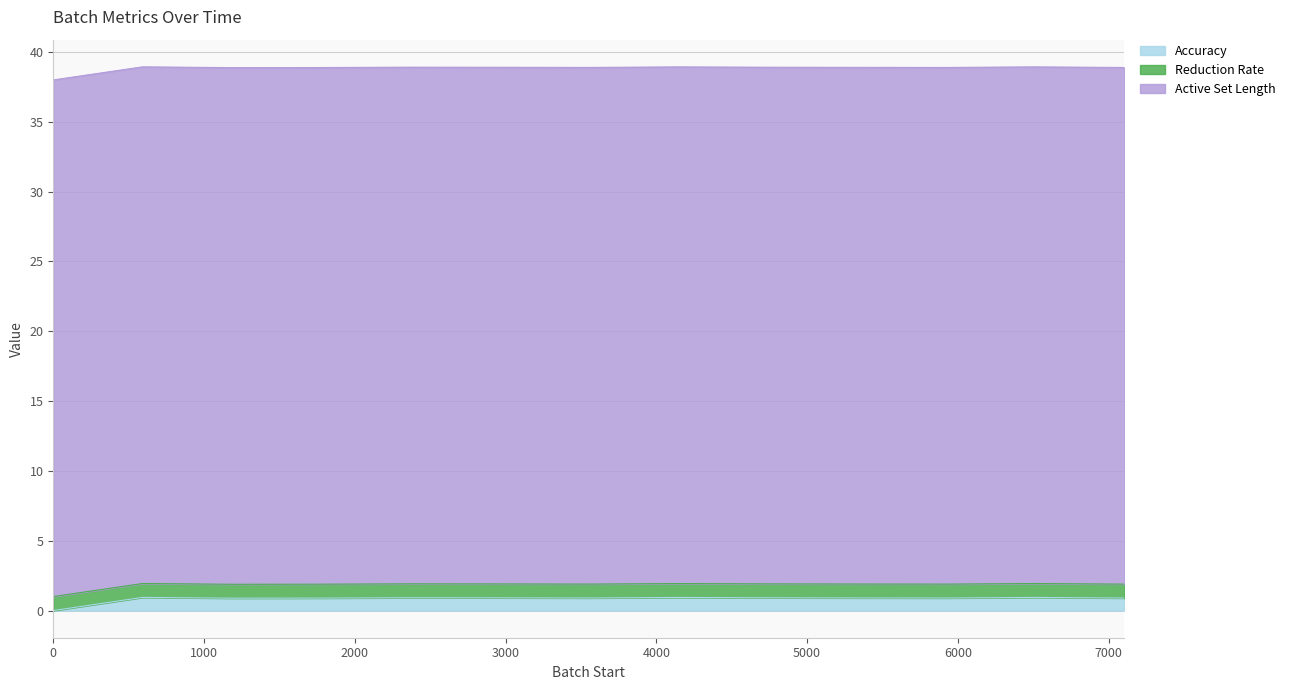

What is the maximum value for Accuracy?

0.9